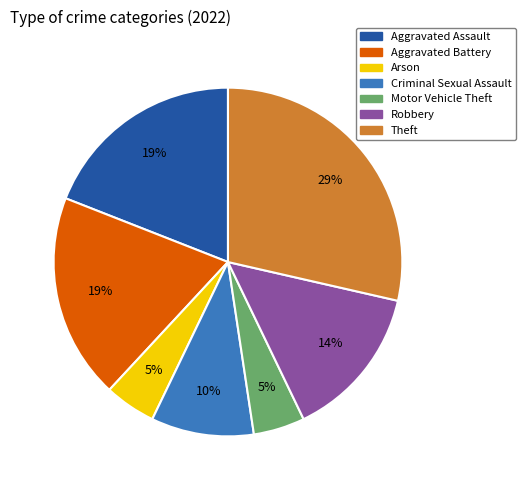

What is the ratio of the value at Aggravated Battery to the value at Aggravated Assault?

1.0